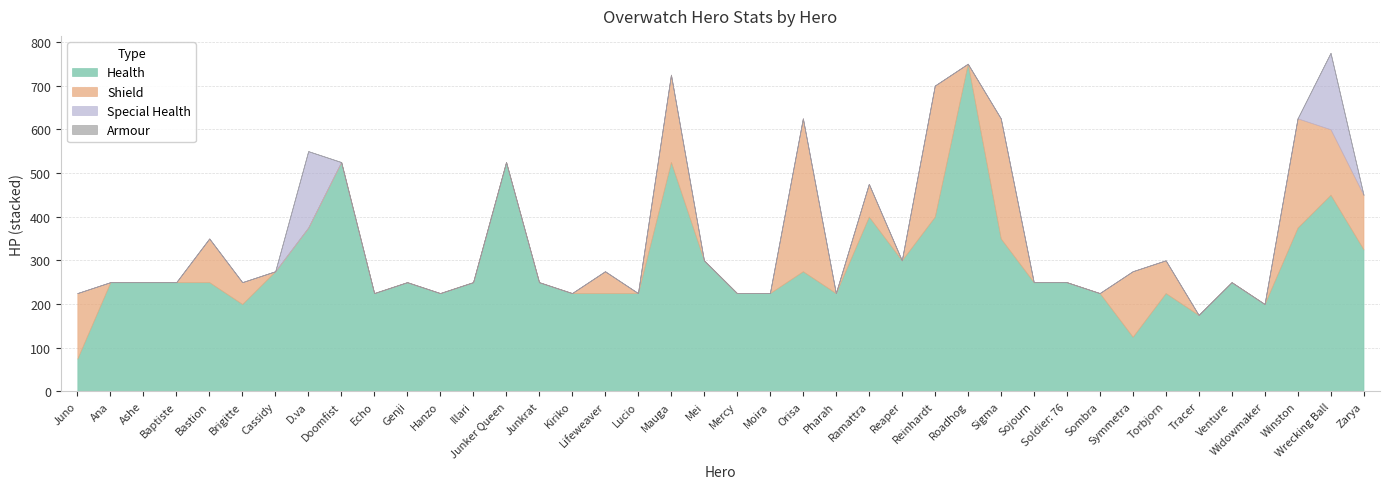

Reading left to right, extract all data points from this chart.

Health: Juno=75	Ana=250	Ashe=250	Baptiste=250	Bastion=250	Brigitte=200	Cassidy=275	D.va=375	Doomfist=525	Echo=225	Genji=250	Hanzo=225	Illari=250	Junker Queen=525	Junkrat=250	Kiriko=225	Lifeweaver=225	Lucio=225	Mauga=525	Mei=300	Mercy=225	Moira=225	Orisa=275	Pharah=225	Ramattra=400	Reaper=300	Reinhardt=400	Roadhog=750	Sigma=350	Sojourn=250	Soldier: 76=250	Sombra=225	Symmetra=125	Torbjorn=225	Tracer=175	Venture=250	Widowmaker=200	Winston=375	Wrecking Ball=450	Zarya=325
Shield: Juno=150	Ana=0	Ashe=0	Baptiste=0	Bastion=100	Brigitte=50	Cassidy=0	D.va=0	Doomfist=0	Echo=0	Genji=0	Hanzo=0	Illari=0	Junker Queen=0	Junkrat=0	Kiriko=0	Lifeweaver=50	Lucio=0	Mauga=200	Mei=0	Mercy=0	Moira=0	Orisa=350	Pharah=0	Ramattra=75	Reaper=0	Reinhardt=300	Roadhog=0	Sigma=275	Sojourn=0	Soldier: 76=0	Sombra=0	Symmetra=150	Torbjorn=75	Tracer=0	Venture=0	Widowmaker=0	Winston=250	Wrecking Ball=150	Zarya=125
Special Health: Juno=0	Ana=0	Ashe=0	Baptiste=0	Bastion=0	Brigitte=0	Cassidy=0	D.va=175	Doomfist=0	Echo=0	Genji=0	Hanzo=0	Illari=0	Junker Queen=0	Junkrat=0	Kiriko=0	Lifeweaver=0	Lucio=0	Mauga=0	Mei=0	Mercy=0	Moira=0	Orisa=0	Pharah=0	Ramattra=0	Reaper=0	Reinhardt=0	Roadhog=0	Sigma=0	Sojourn=0	Soldier: 76=0	Sombra=0	Symmetra=0	Torbjorn=0	Tracer=0	Venture=0	Widowmaker=0	Winston=0	Wrecking Ball=175	Zarya=0
Armour: Juno=0	Ana=0	Ashe=0	Baptiste=0	Bastion=0	Brigitte=0	Cassidy=0	D.va=0	Doomfist=0	Echo=0	Genji=0	Hanzo=0	Illari=0	Junker Queen=0	Junkrat=0	Kiriko=0	Lifeweaver=0	Lucio=0	Mauga=0	Mei=0	Mercy=0	Moira=0	Orisa=0	Pharah=0	Ramattra=0	Reaper=0	Reinhardt=0	Roadhog=0	Sigma=0	Sojourn=0	Soldier: 76=0	Sombra=0	Symmetra=0	Torbjorn=0	Tracer=0	Venture=0	Widowmaker=0	Winston=0	Wrecking Ball=0	Zarya=0